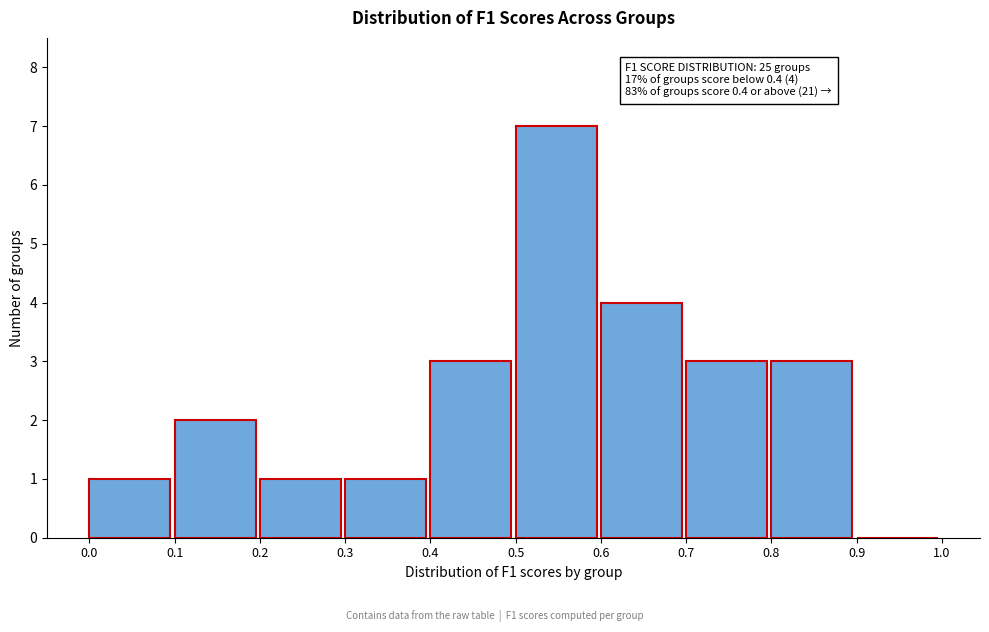

Which range on the x-axis has the tallest bar?

0.5 to 0.6